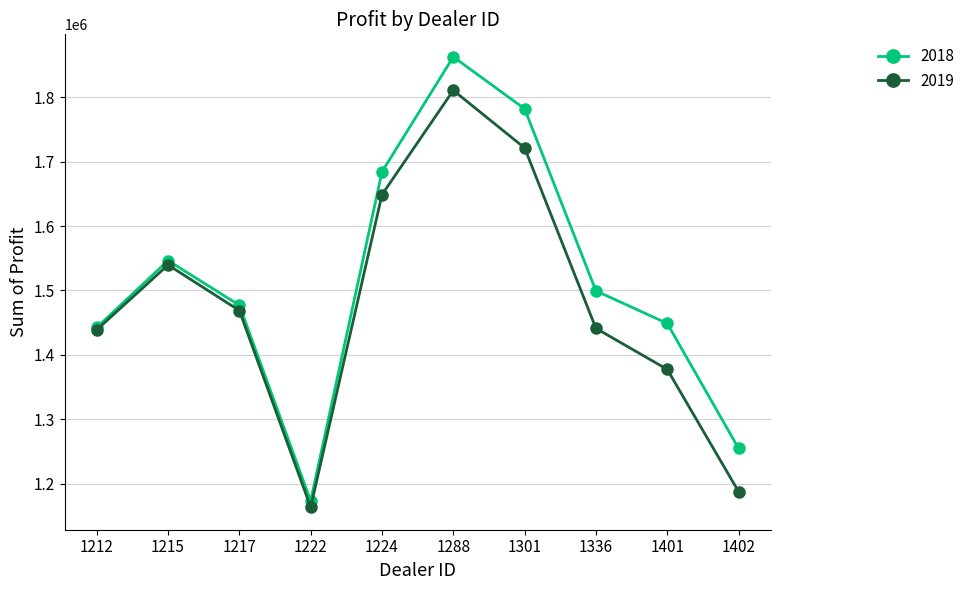

What is the maximum value shown in the chart?

1862804.0